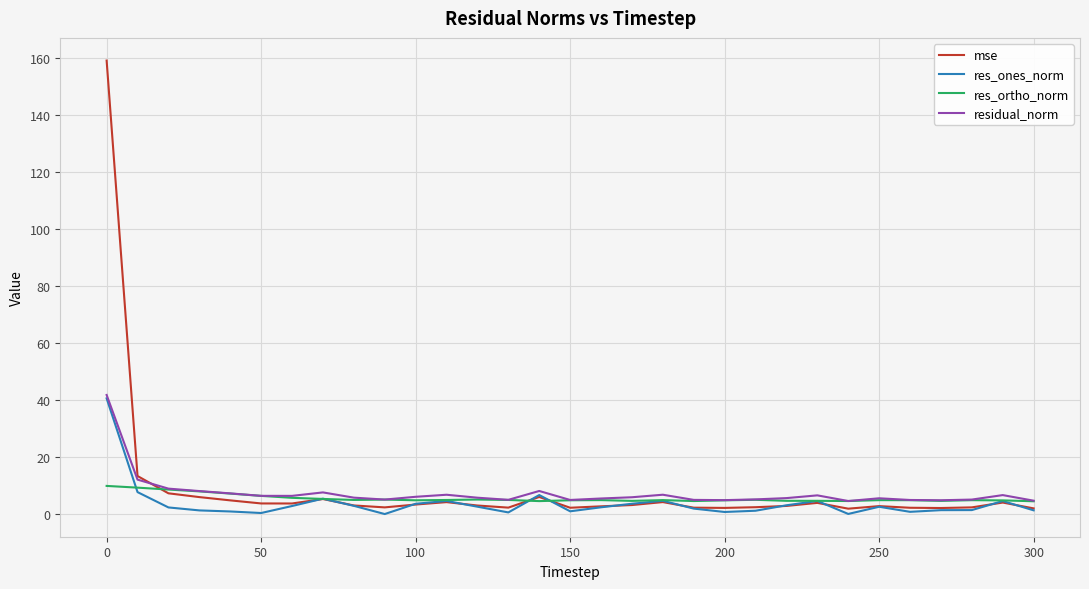

What is the maximum value shown in the chart?

159.1